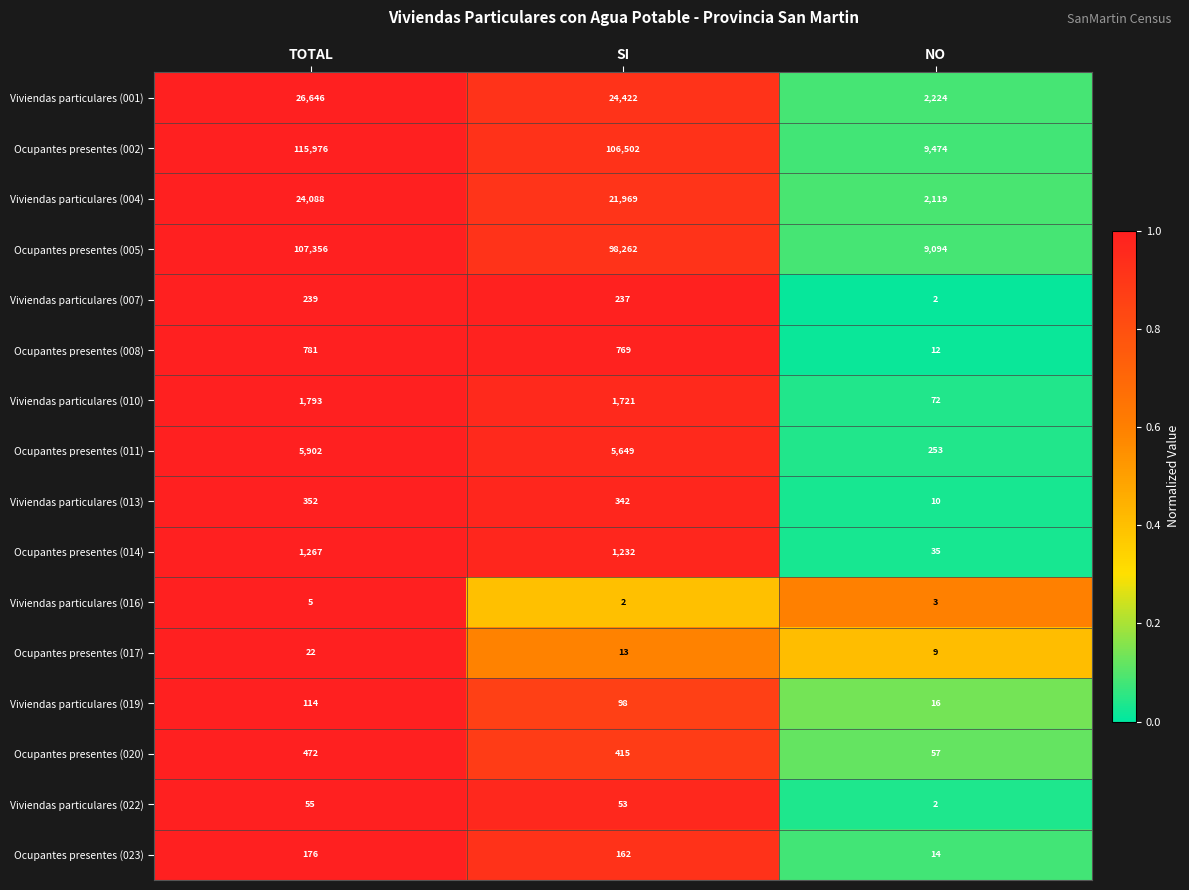

Between TOTAL and SI, which series saw the biggest shift?

Ocupantes presentes (002)